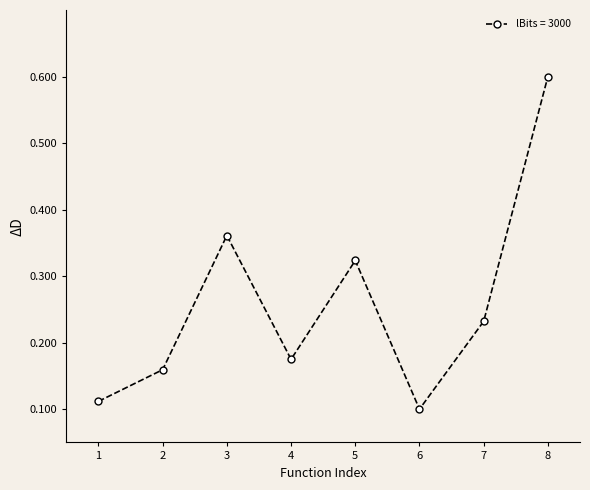

What is the value of the 8th point from the left?

0.6